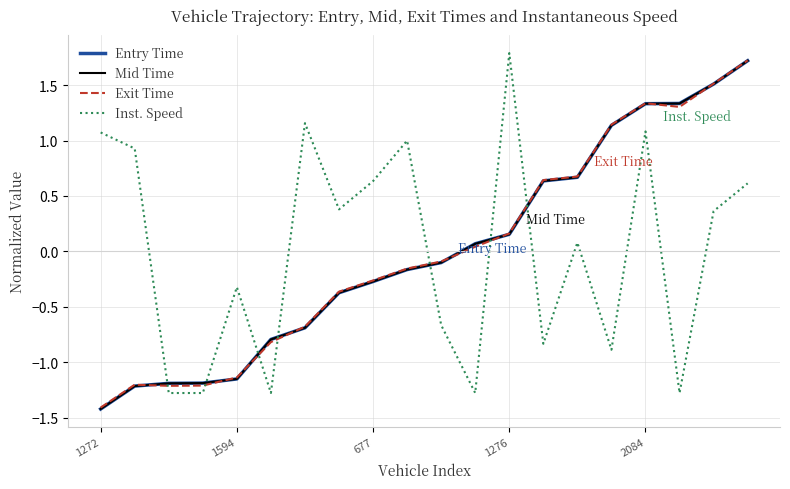

Which series ends up on top after the final intersection of Inst. Speed and Mid Time?

Mid Time